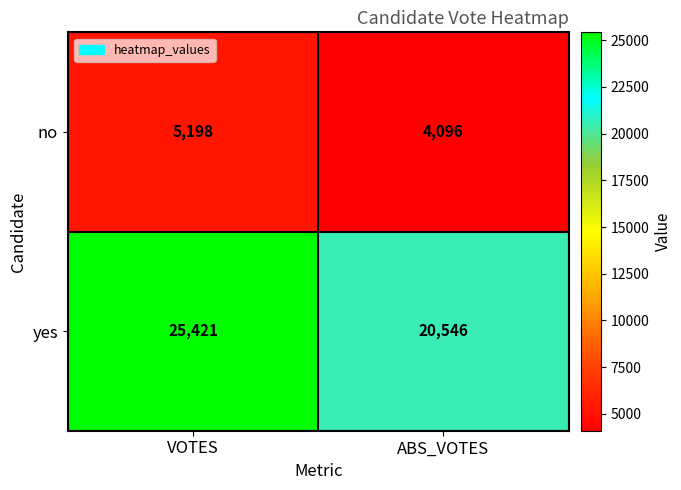

What is the total value across all series at VOTES?

30619